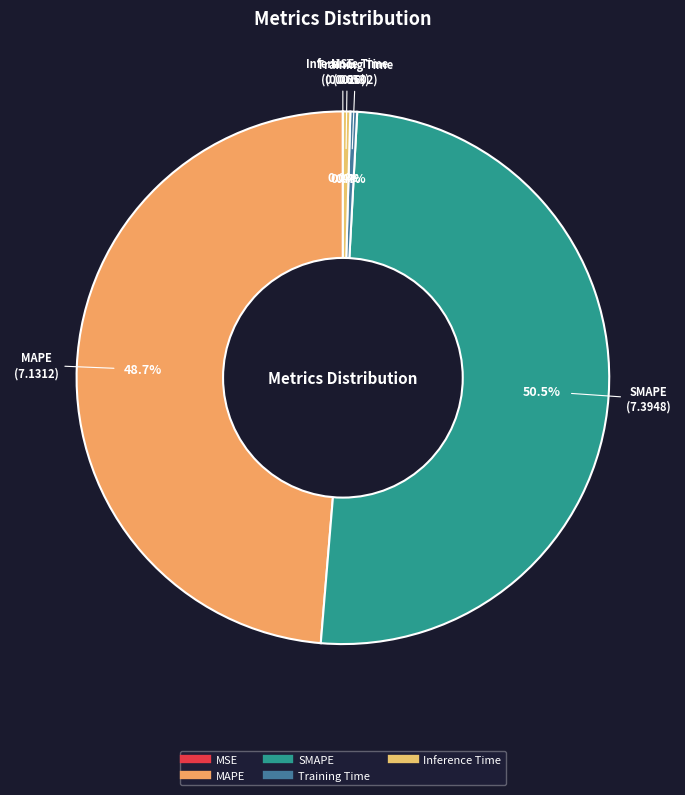

Which has a higher value, Inference Time or MAPE?

MAPE